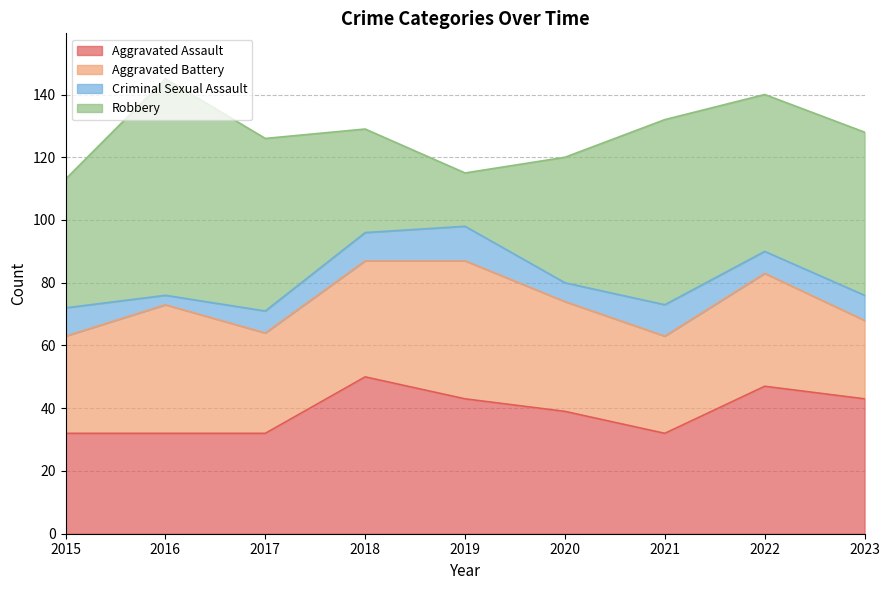

What is the difference between the highest and lowest values at 2018?

41